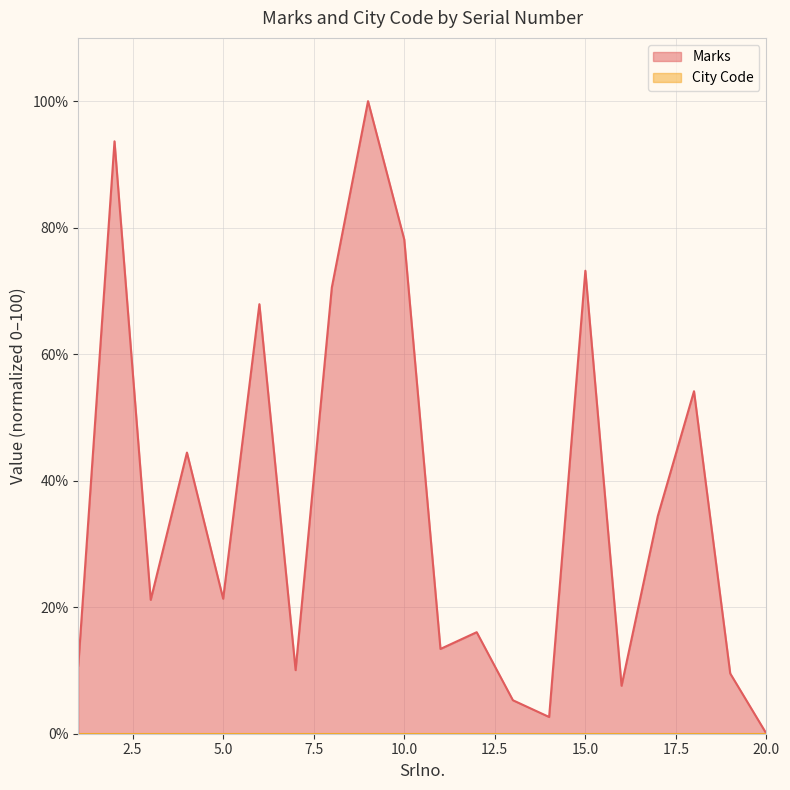

How many values are above zero?

19